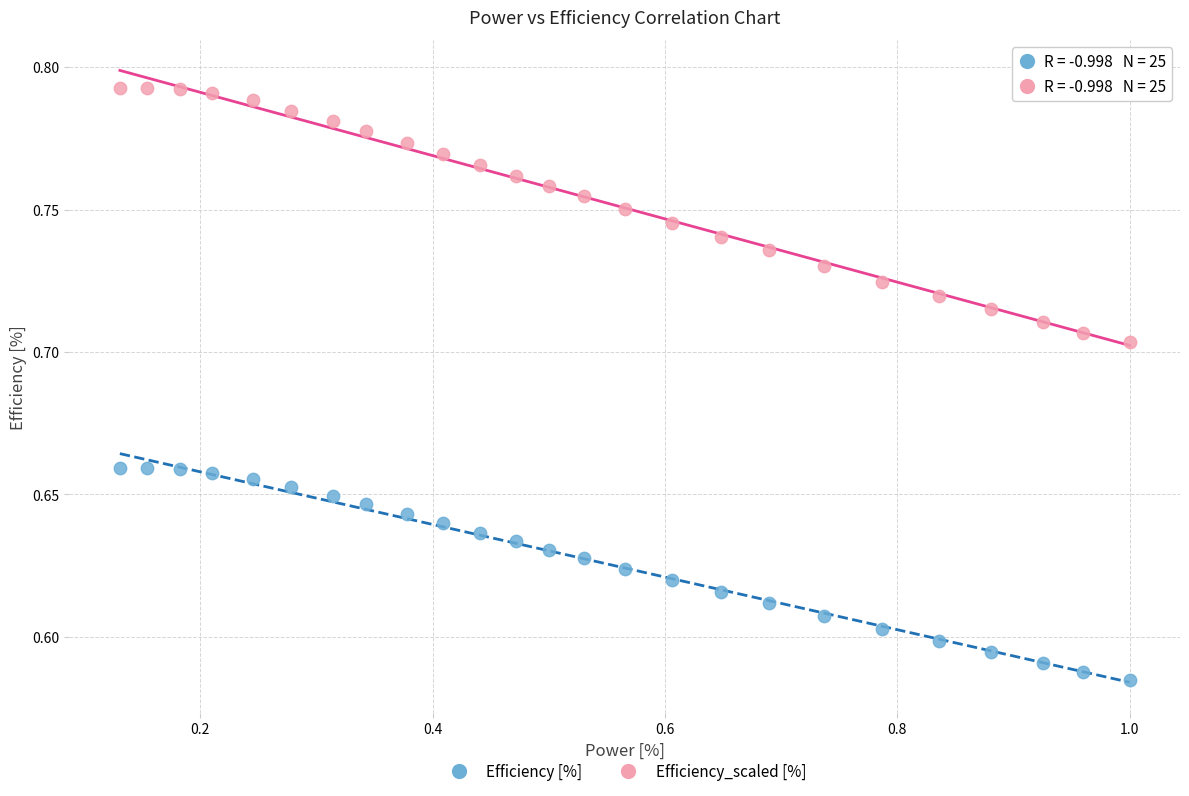

Which series has the widest spread of Y values?

Efficiency_scaled [%]